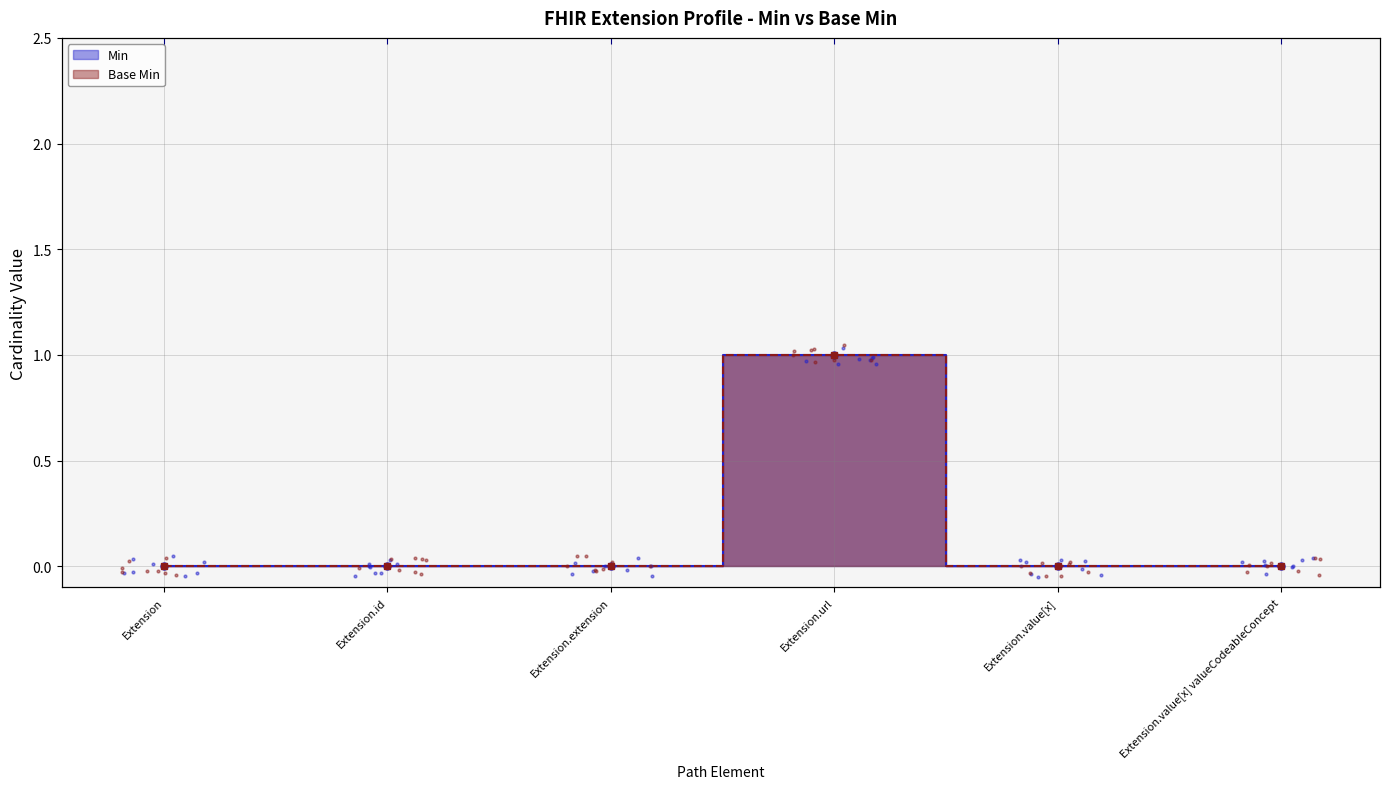

At which category is the sum across all series the highest?

Extension.url